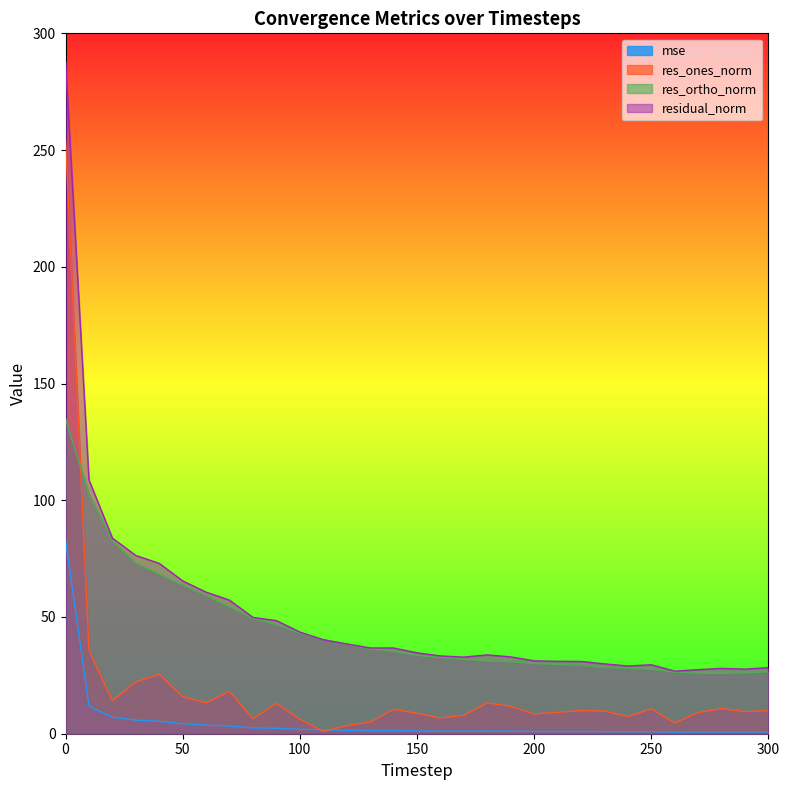

What is the sum of the res_ones_norm values at 290 and 110?

10.4